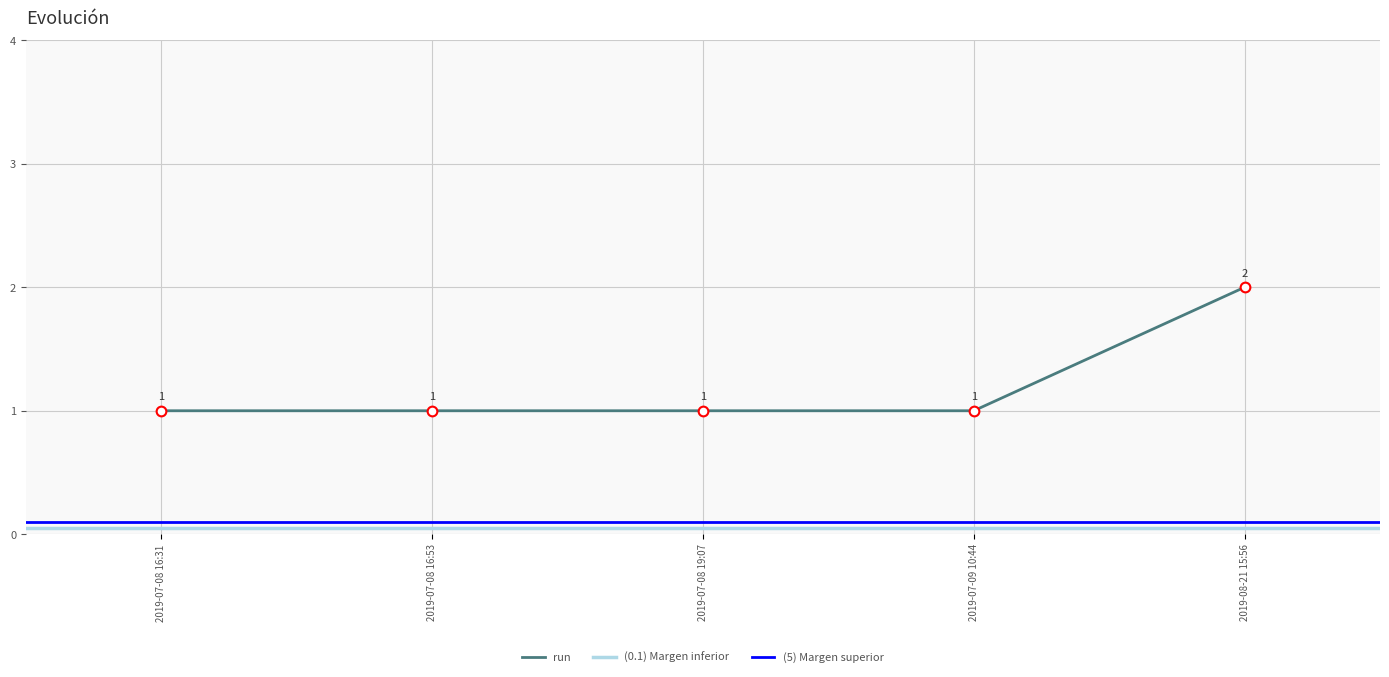

Is this an area chart (filled region under the line)?

No